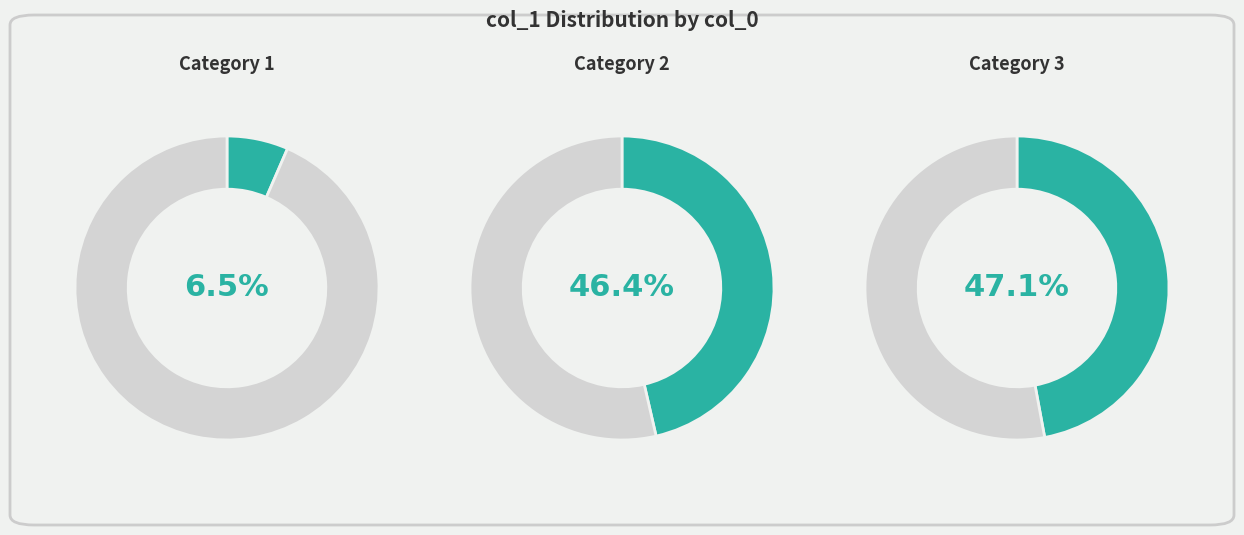

Is it true that 2 is 37% of the pie?

False